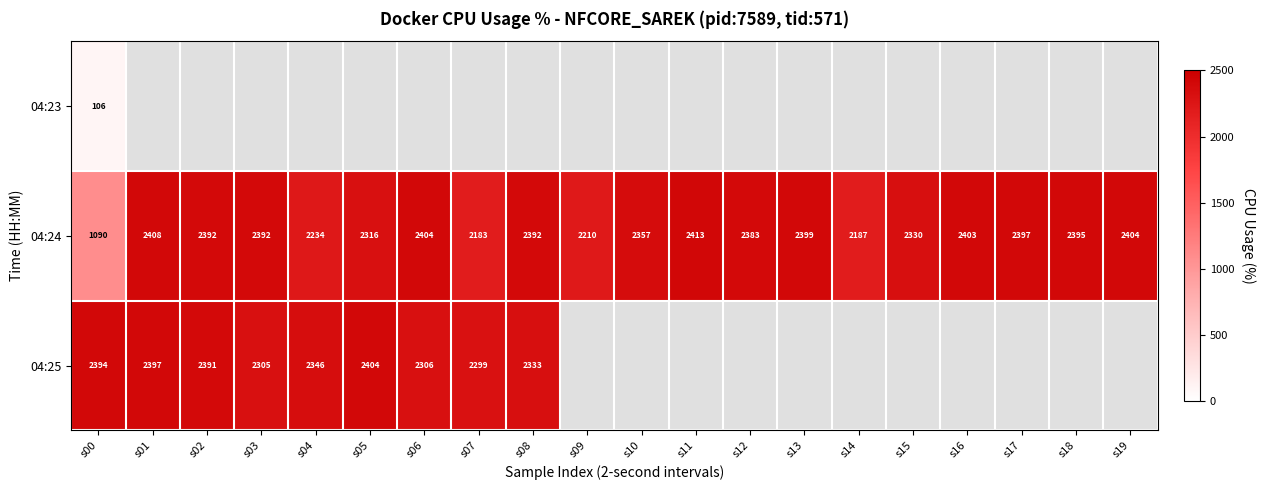

Is the value of 04:24 at s04 greater than the value of 04:25 at s15?

No